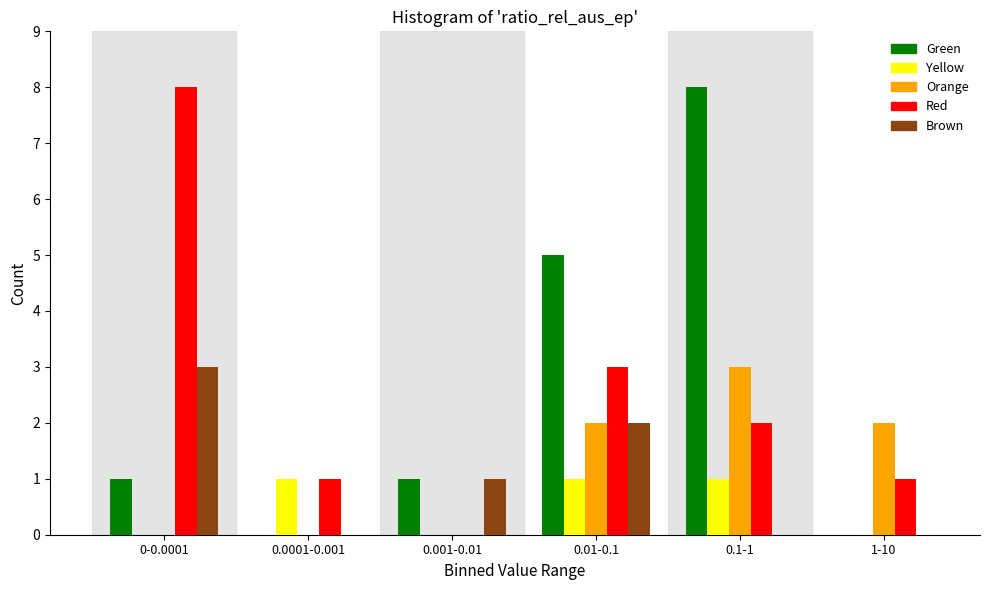

Reading left to right, list all the values displayed in this chart.

Green: 0-0.0001=1	0.0001-0.001=0	0.001-0.01=1	0.01-0.1=5	0.1-1=8	1-10=0
Yellow: 0-0.0001=0	0.0001-0.001=1	0.001-0.01=0	0.01-0.1=1	0.1-1=1	1-10=0
Orange: 0-0.0001=0	0.0001-0.001=0	0.001-0.01=0	0.01-0.1=2	0.1-1=3	1-10=2
Red: 0-0.0001=8	0.0001-0.001=1	0.001-0.01=0	0.01-0.1=3	0.1-1=2	1-10=1
Brown: 0-0.0001=3	0.0001-0.001=0	0.001-0.01=1	0.01-0.1=2	0.1-1=0	1-10=0